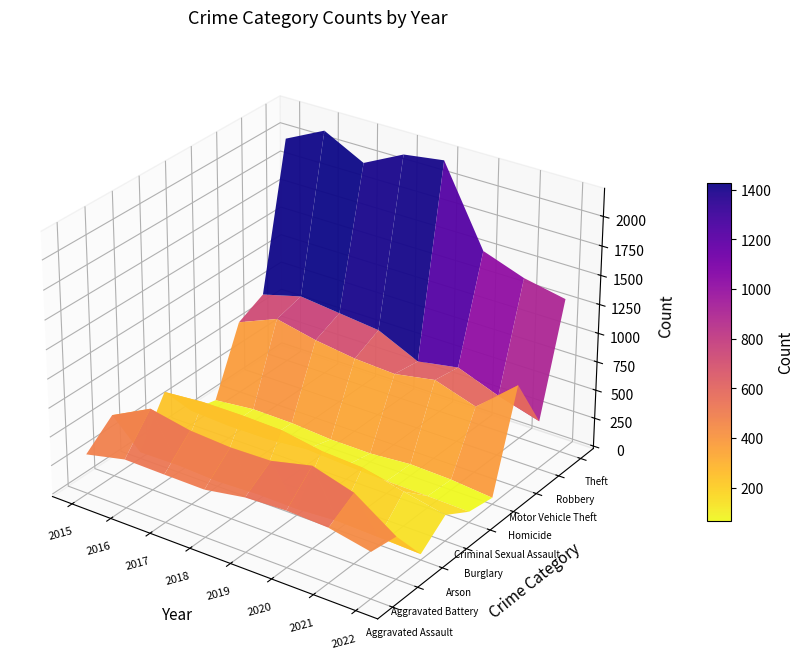

The value of Homicide at 2016 is 55. True or false?

False